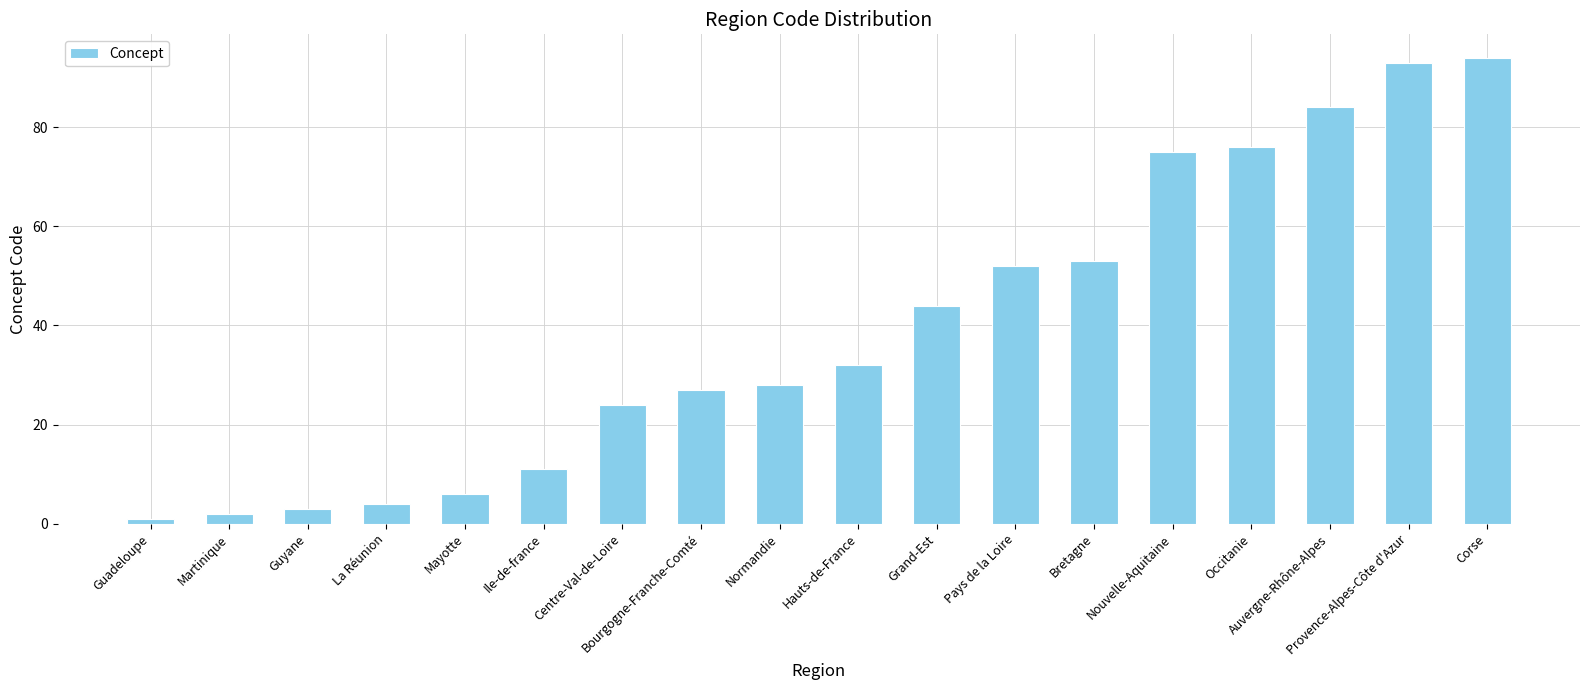

Rank the categories by value from highest to lowest.

Corse, Provence-Alpes-Côte d'Azur, Auvergne-Rhône-Alpes, Occitanie, Nouvelle-Aquitaine, Bretagne, Pays de la Loire, Grand-Est, Hauts-de-France, Normandie, Bourgogne-Franche-Comté, Centre-Val-de-Loire, Ile-de-france, Mayotte, La Réunion, Guyane, Martinique, Guadeloupe